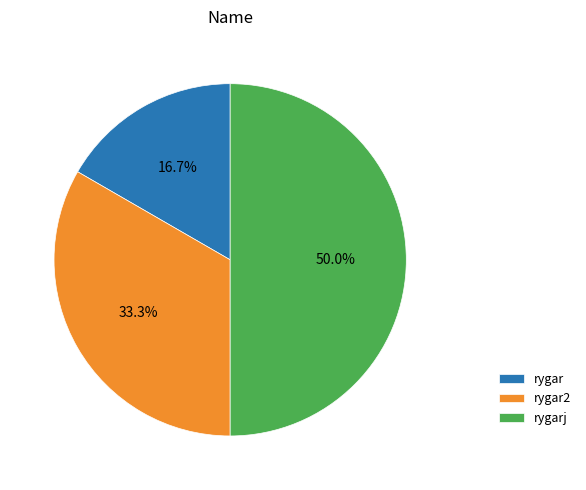

Which has a higher value, rygar or rygar2?

rygar2